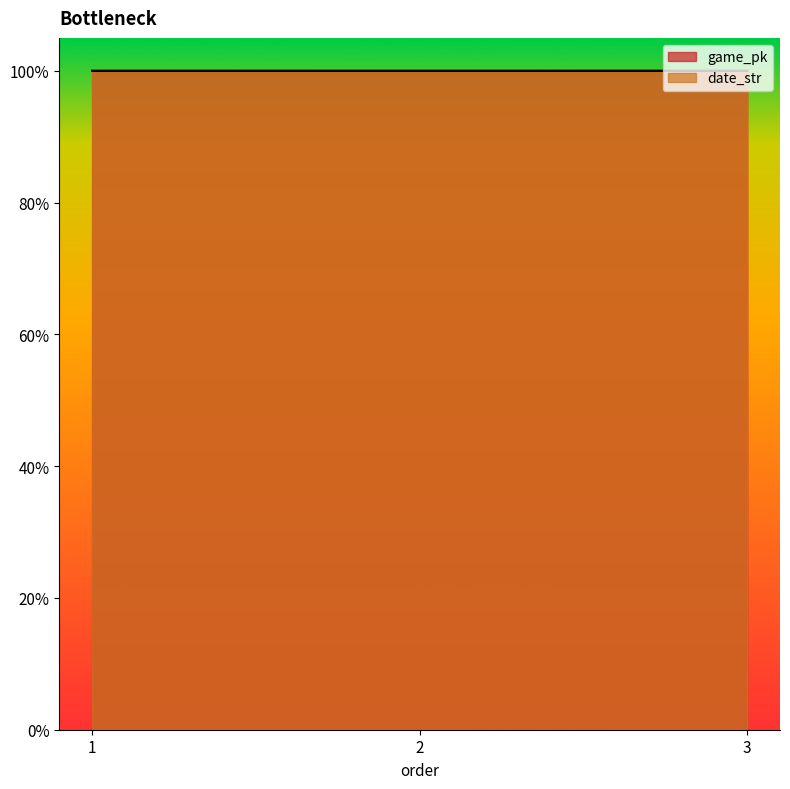

How many distinct data groups are displayed?

2